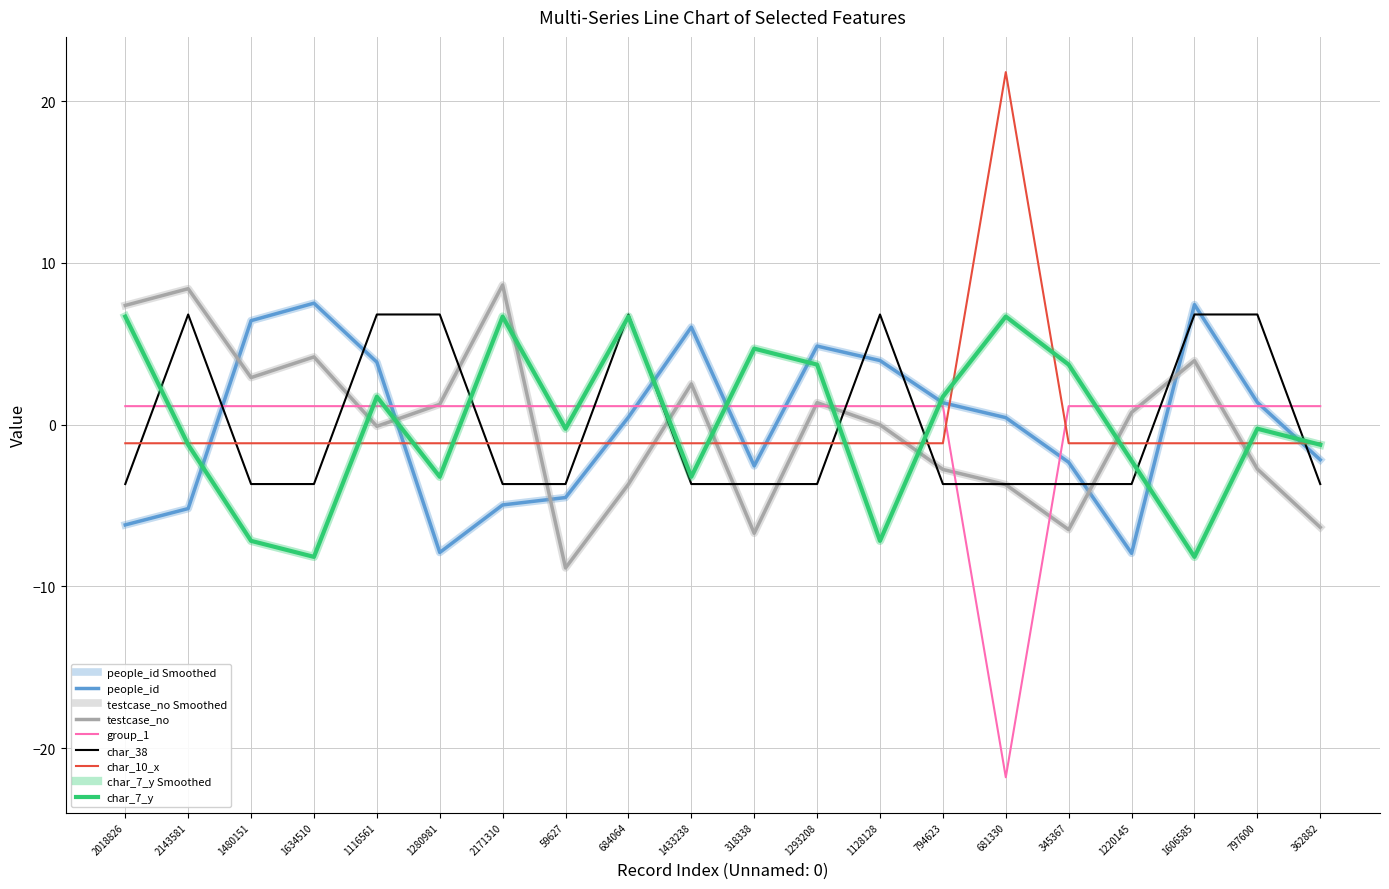

Which series ends up on top after the final intersection of char_38 and testcase_no?

char_38